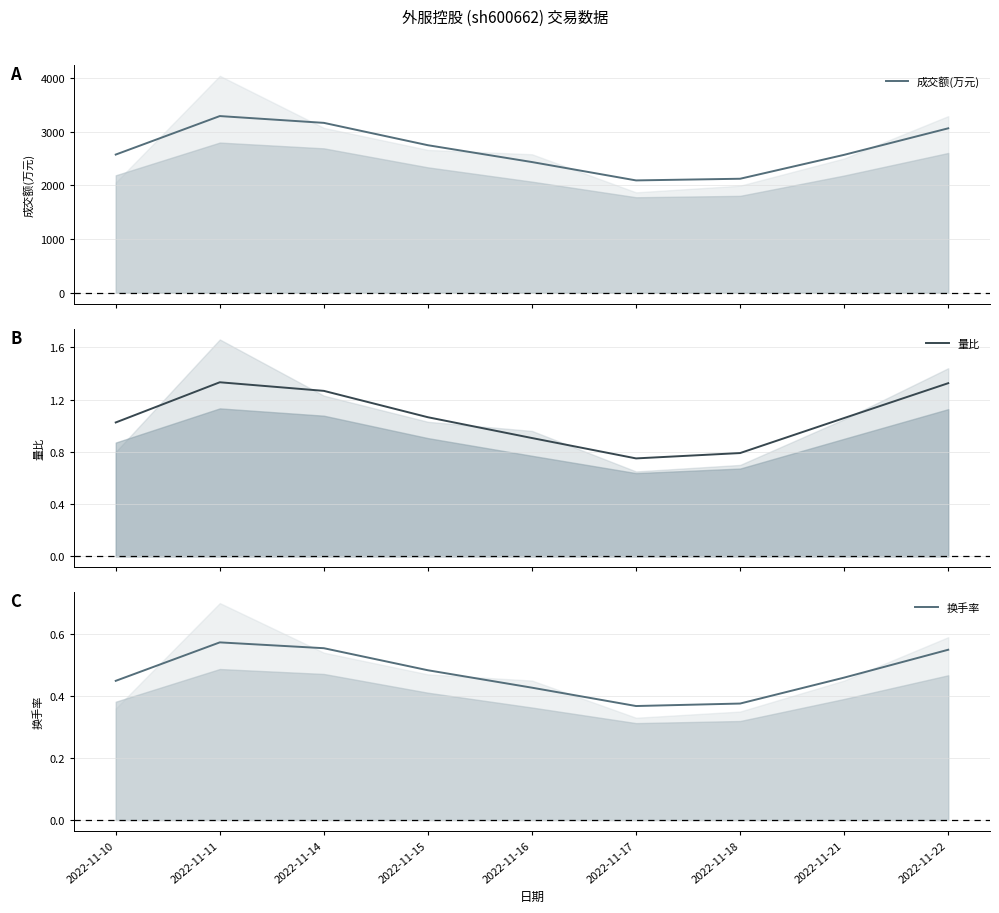

The 成交额(万元) series shows 1330.5 at 2022-11-16. True or false?

False